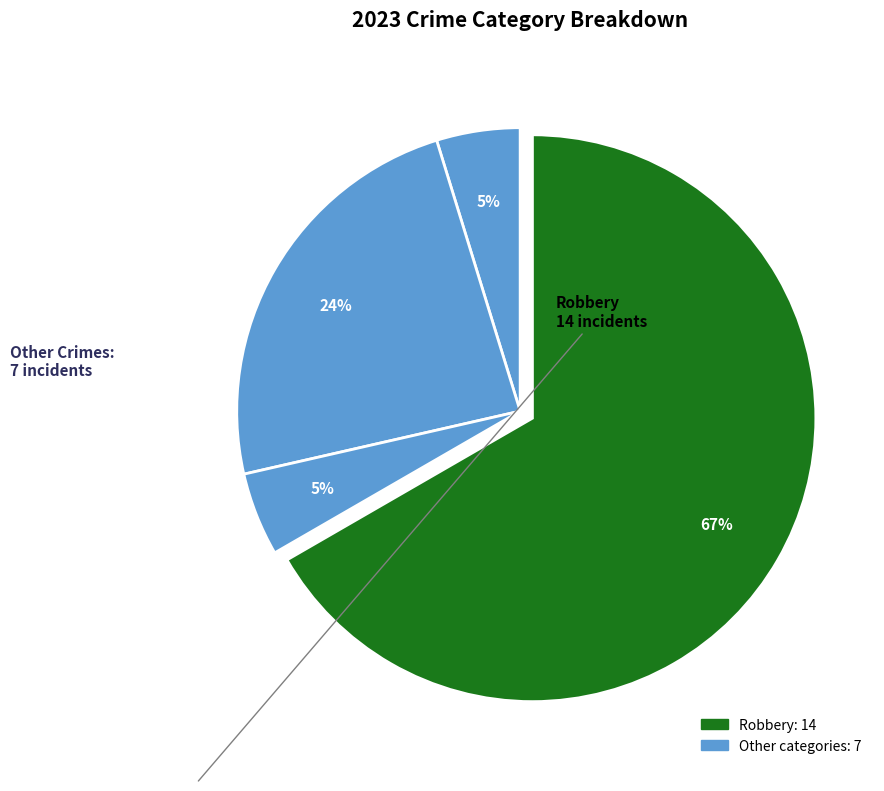

Is there any slice that represents more than half of the pie?

Yes